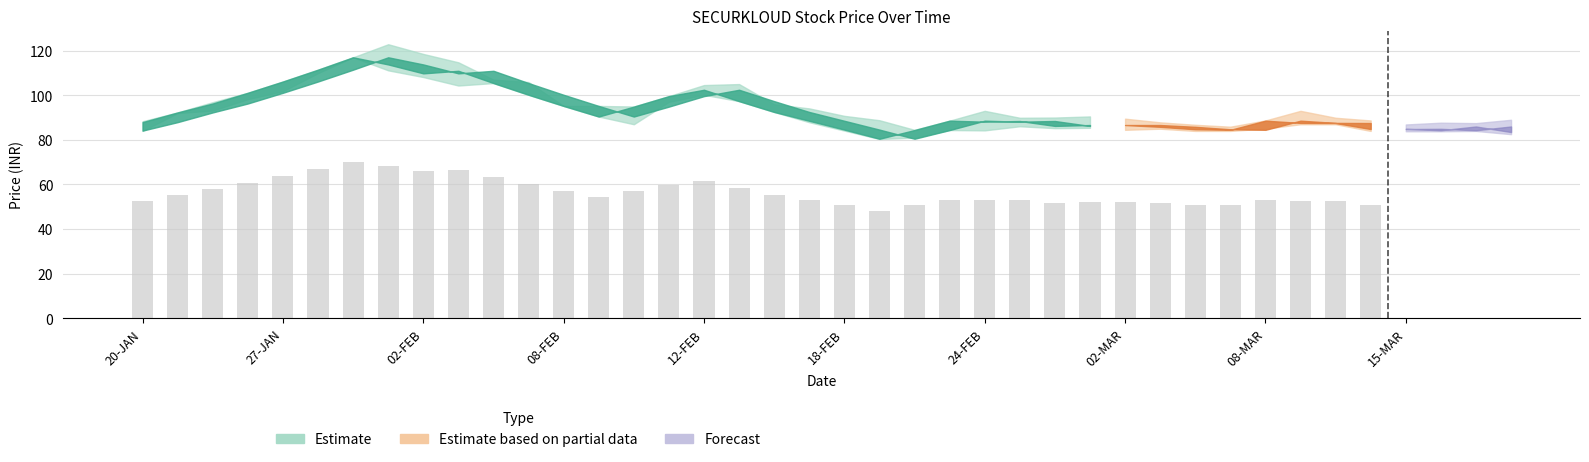

At how many categories does at least one series exceed 88?

33